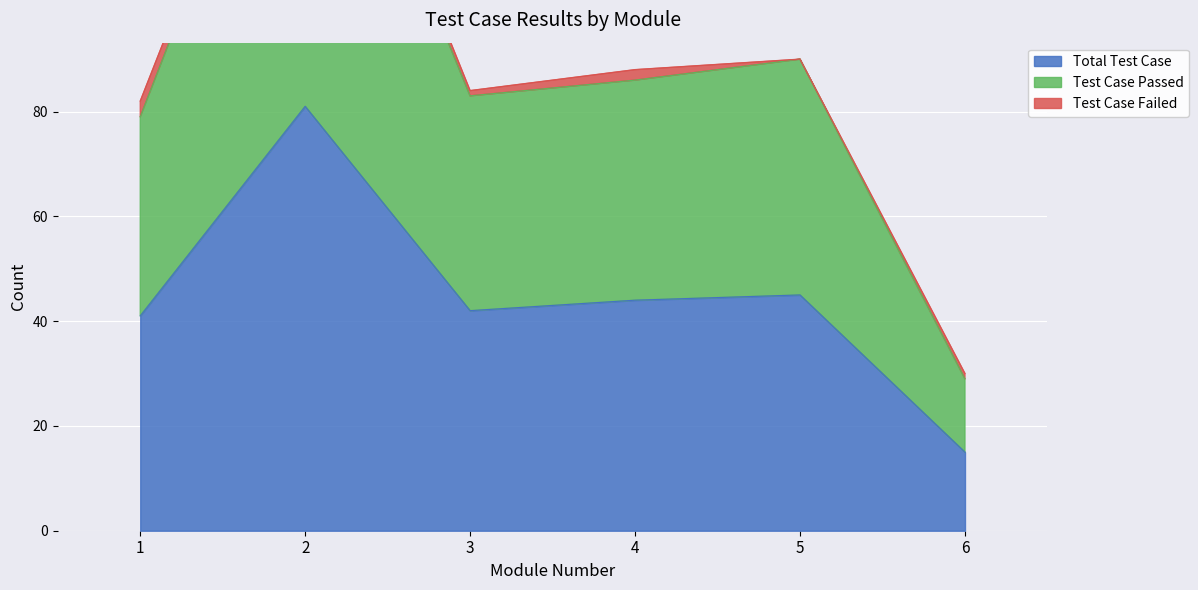

At which label does Total Test Case reach its peak?

2